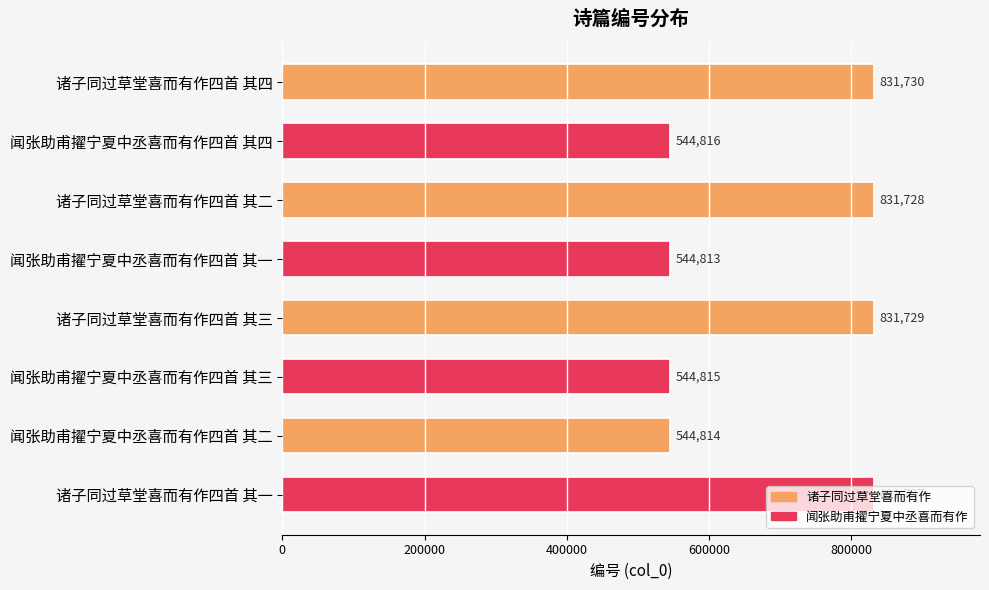

Where is the data nearest to the value 688271?

闻张助甫擢宁夏中丞喜而有作四首 其四